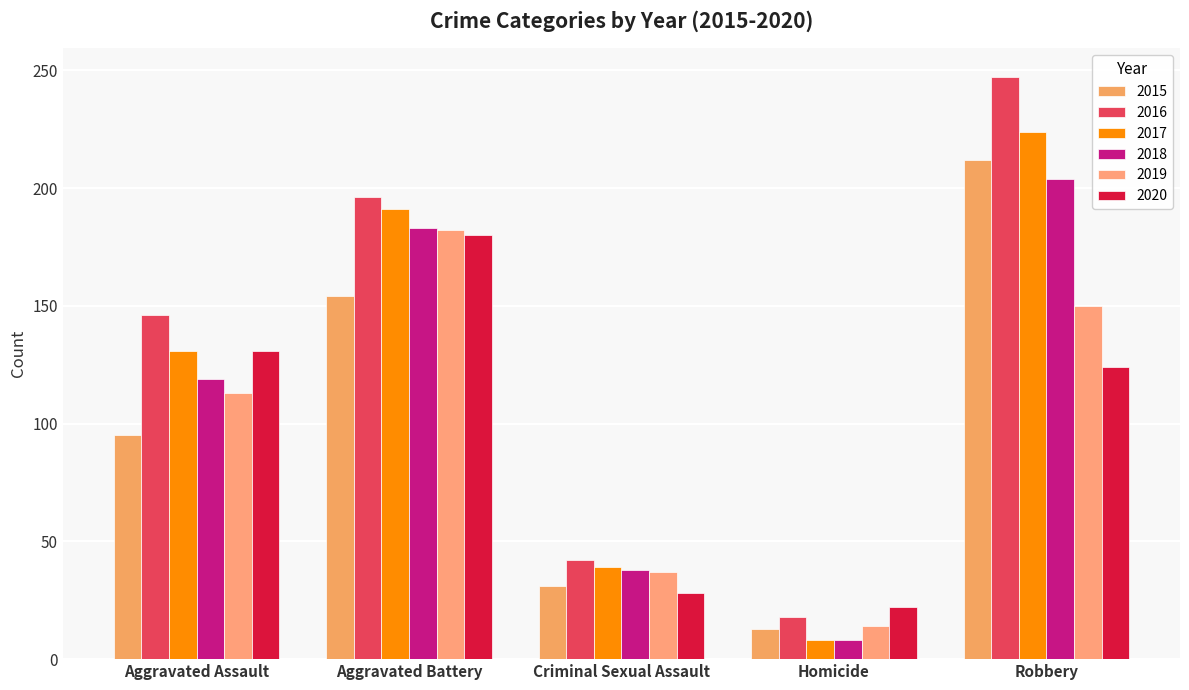

What is the approximate value of 2018 at Criminal Sexual Assault, to the nearest 50?

50